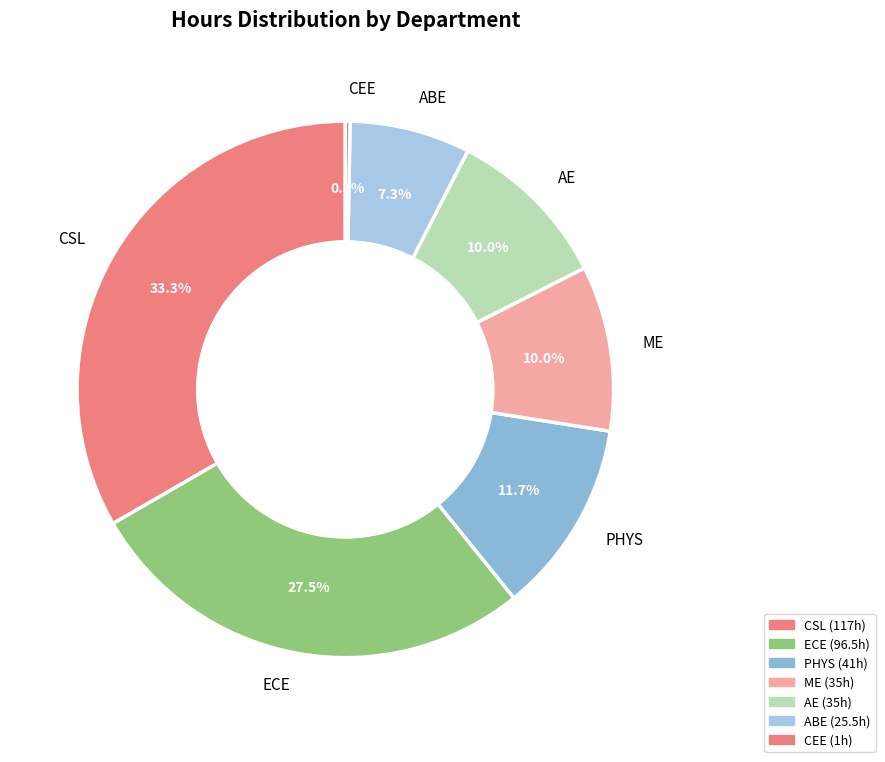

What is the ratio of the value at CSL to the value at ABE?

4.6